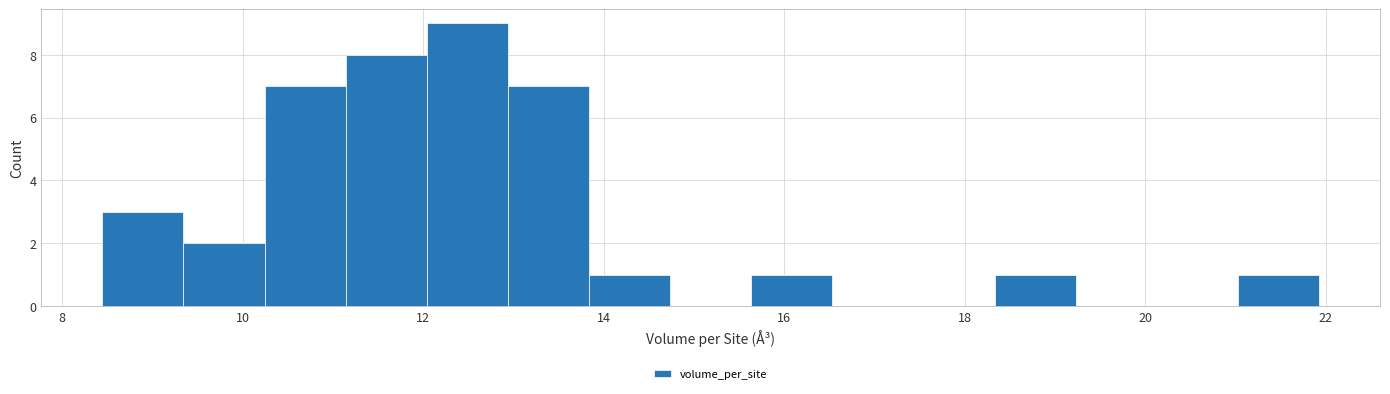

How tall is the bar that spans 12.0 to 13.0 on the x-axis? Neither the bar edges nor the heights are printed on the chart, so give them approximately, as read against the axes.

9